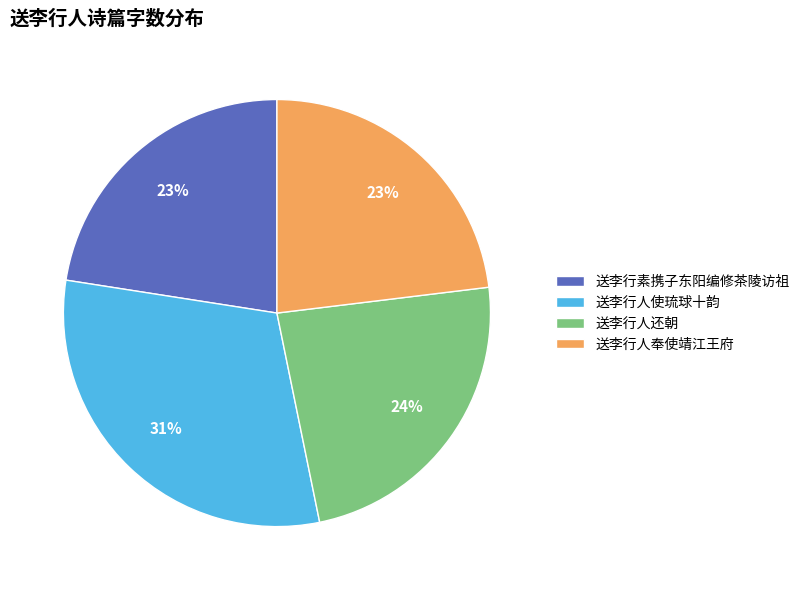

Which has a higher value, 送李行人使琉球十韵 or 送李行人奉使靖江王府?

送李行人使琉球十韵